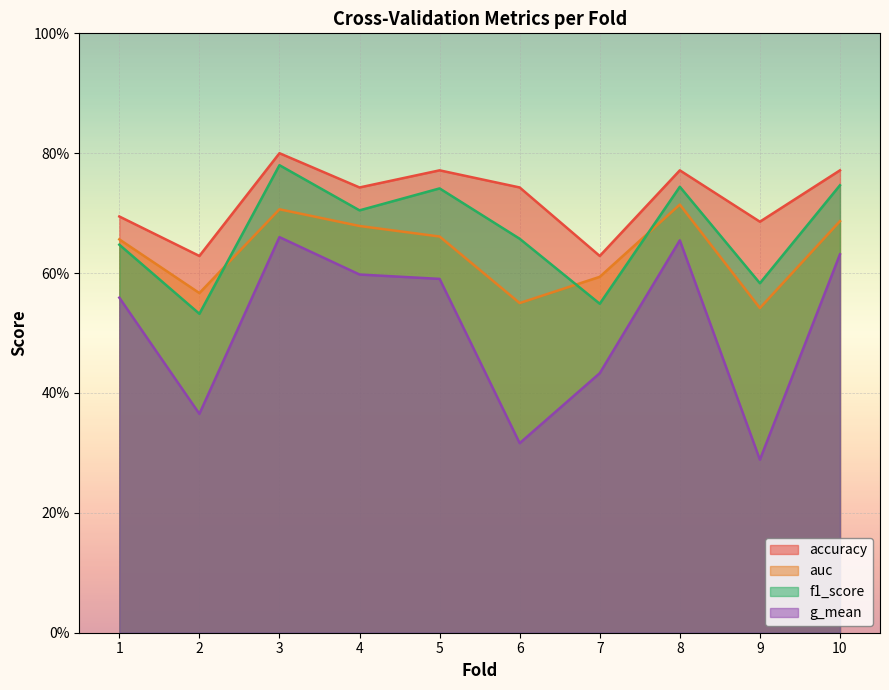

Which series has the widest spread of values?

g_mean